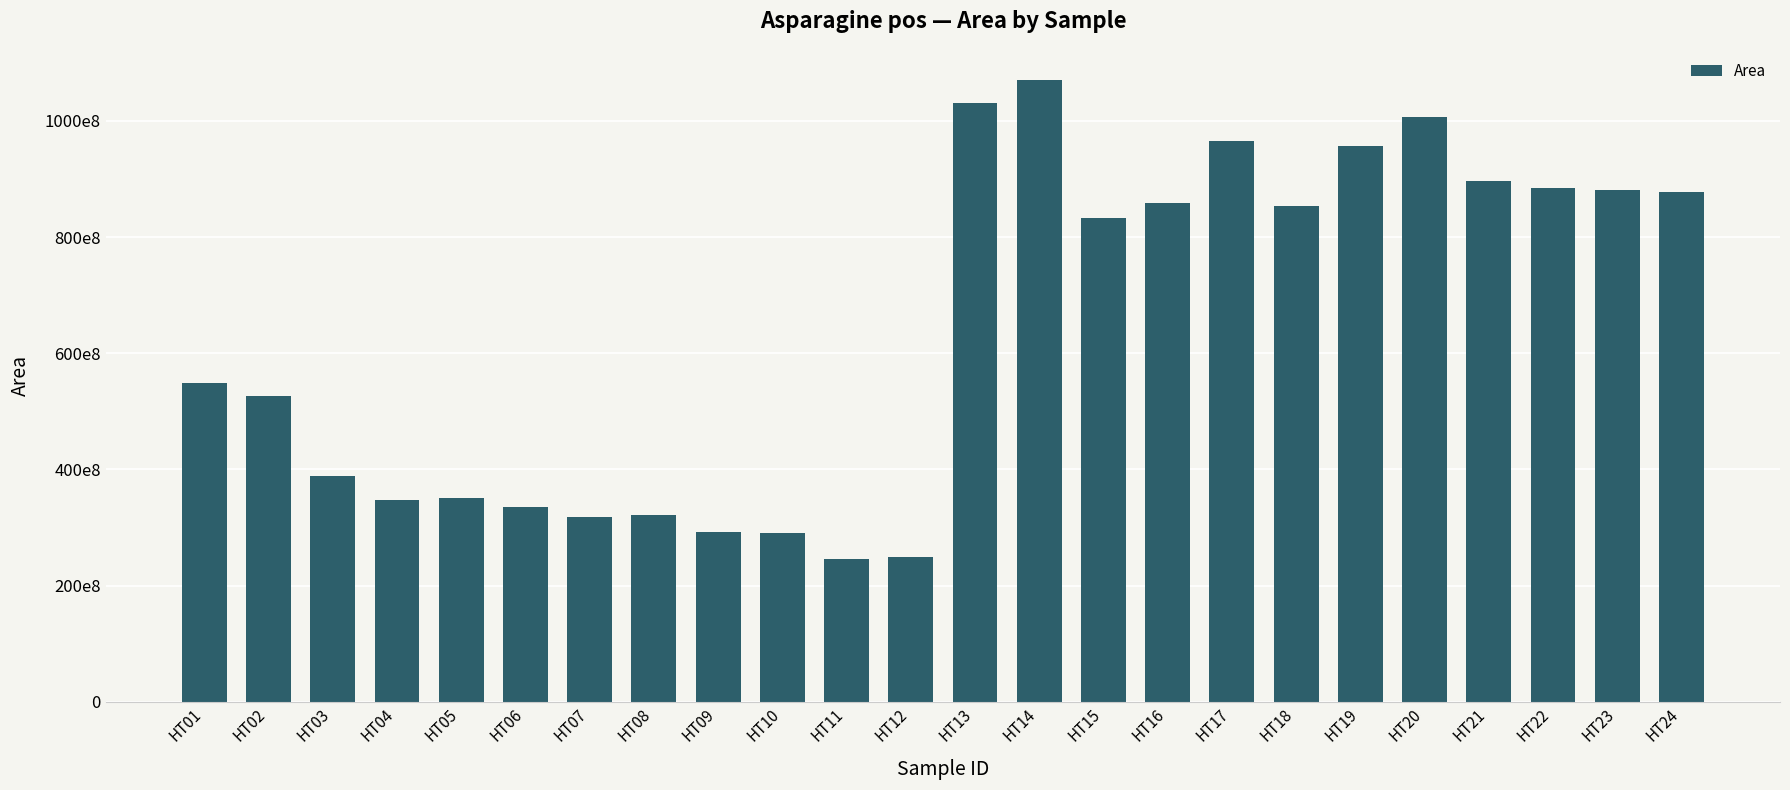

Are the bars horizontal?

No